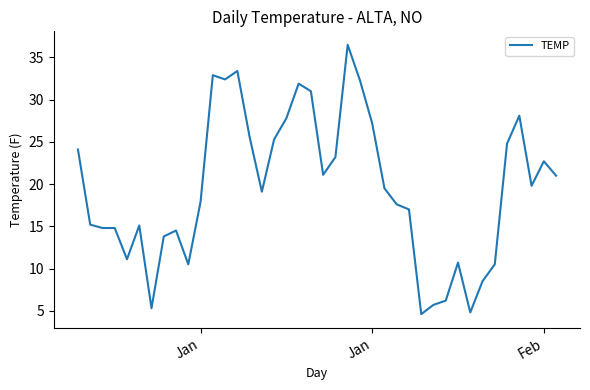

What is the maximum value shown in the chart?

36.5